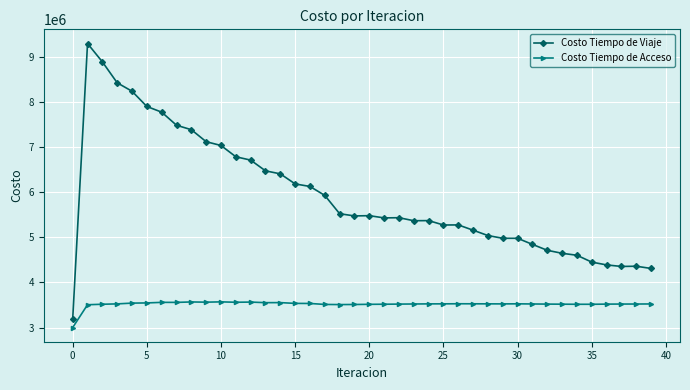

What is the value of the Costo Tiempo de Acceso point at the 15th from the left?

3553181.7